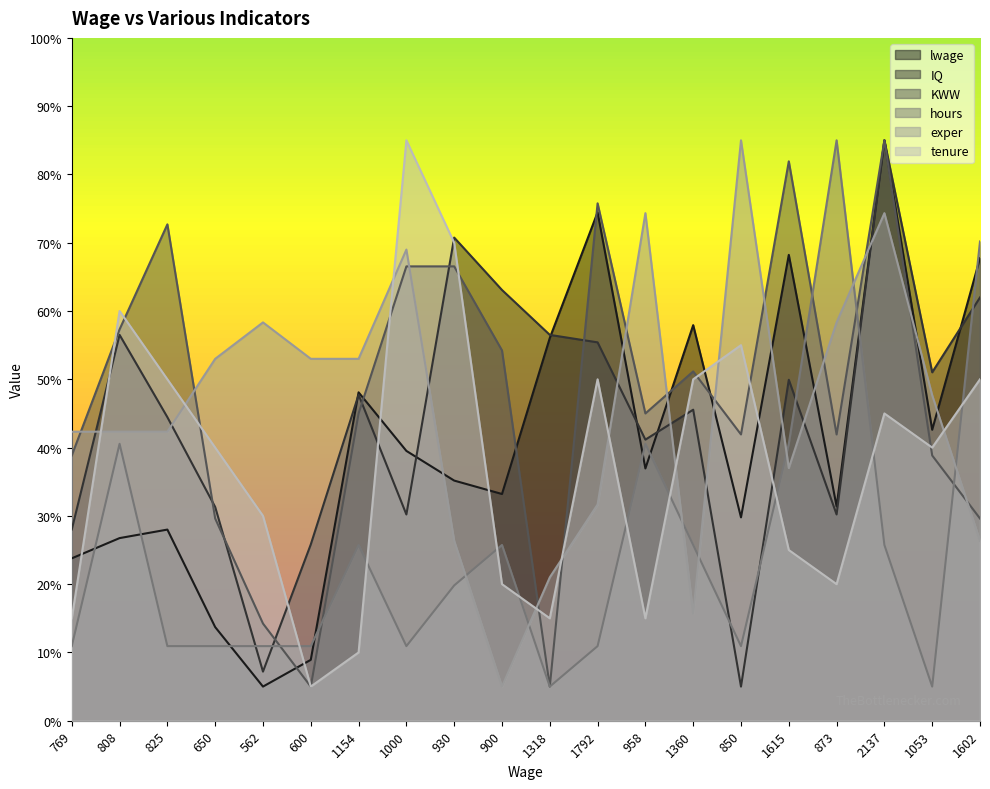

Is it true that tenure equals 25.0 at 1615?

True